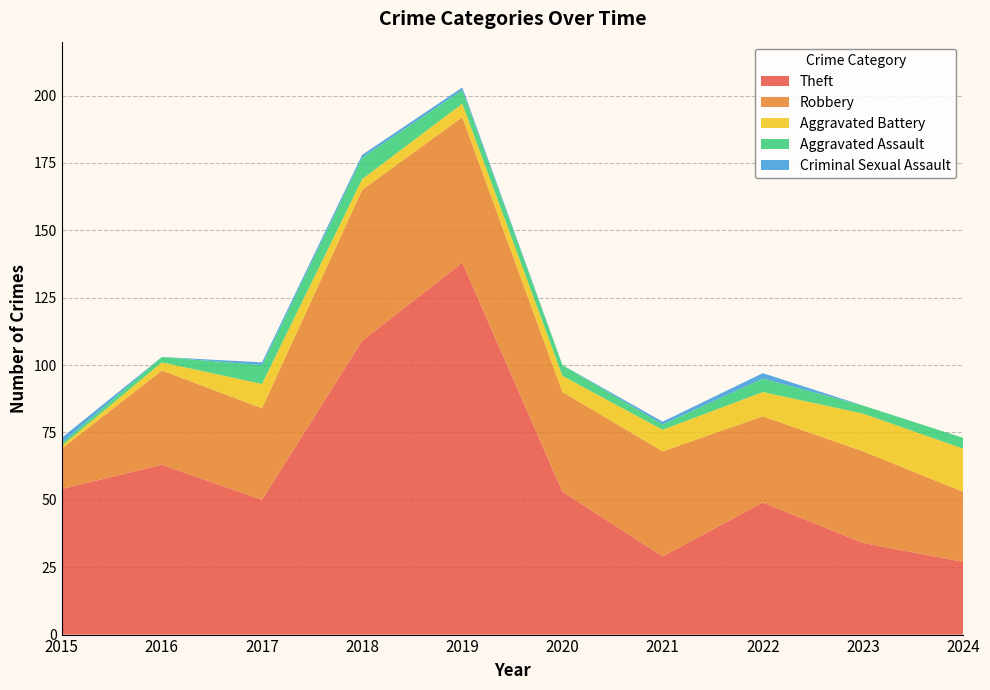

Reading right to left, list all the values displayed in this chart.

Theft: 2024=27	2023=34	2022=49	2021=29	2020=53	2019=138	2018=109	2017=50	2016=63	2015=54
Robbery: 2024=26	2023=34	2022=32	2021=39	2020=37	2019=54	2018=56	2017=34	2016=35	2015=15
Aggravated Battery: 2024=16	2023=14	2022=9	2021=8	2020=6	2019=5	2018=4	2017=9	2016=3	2015=1
Aggravated Assault: 2024=4	2023=3	2022=5	2021=2	2020=4	2019=5	2018=8	2017=7	2016=2	2015=1
Criminal Sexual Assault: 2024=0	2023=0	2022=2	2021=1	2020=0	2019=1	2018=1	2017=1	2016=0	2015=2